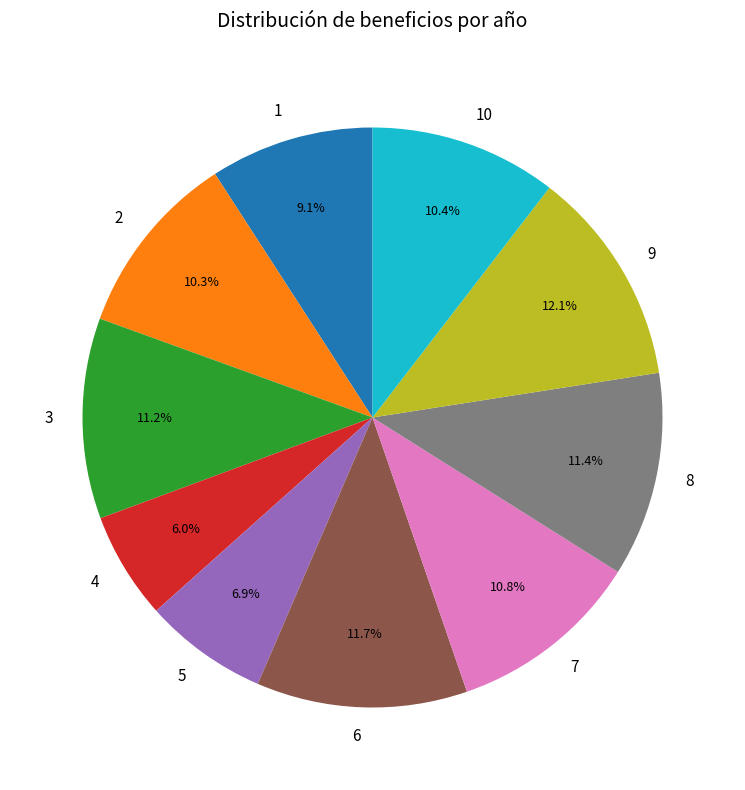

To the nearest percent, what percentage of the pie is 6?

12%